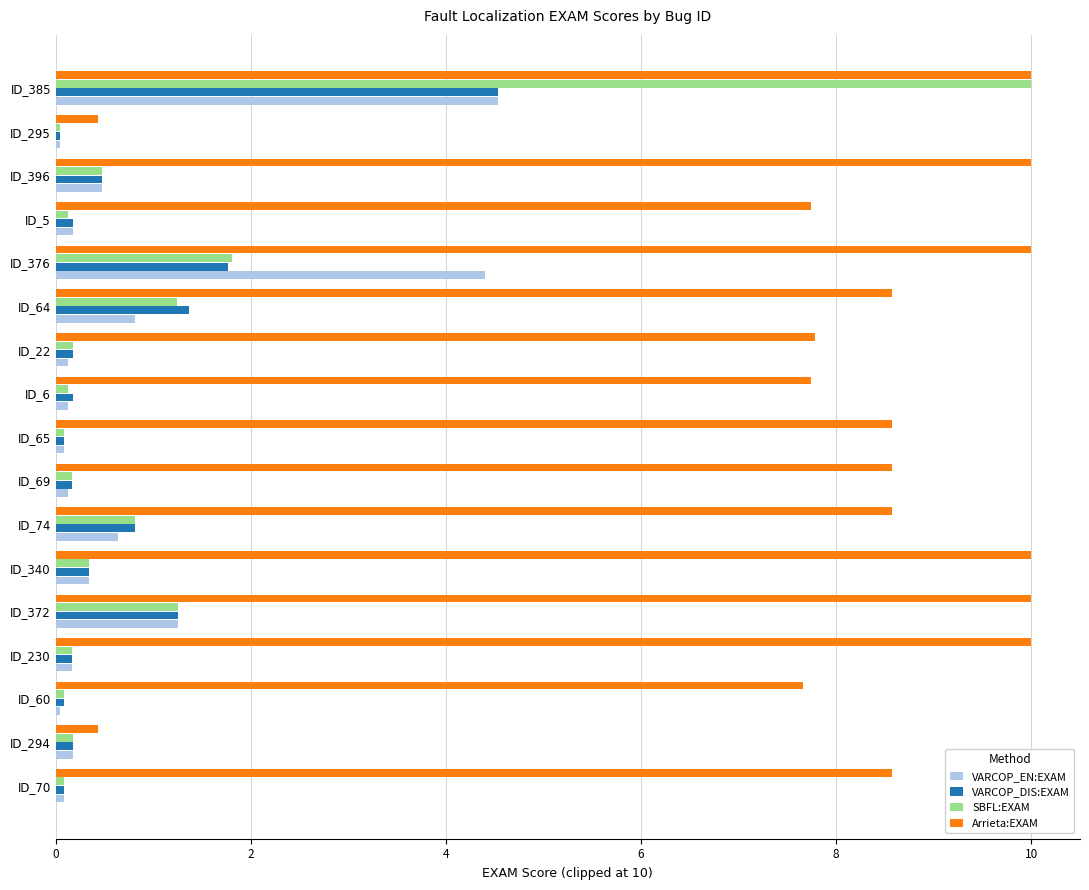

The VARCOP_EN:EXAM series shows 0.3 at ID_340. True or false?

True